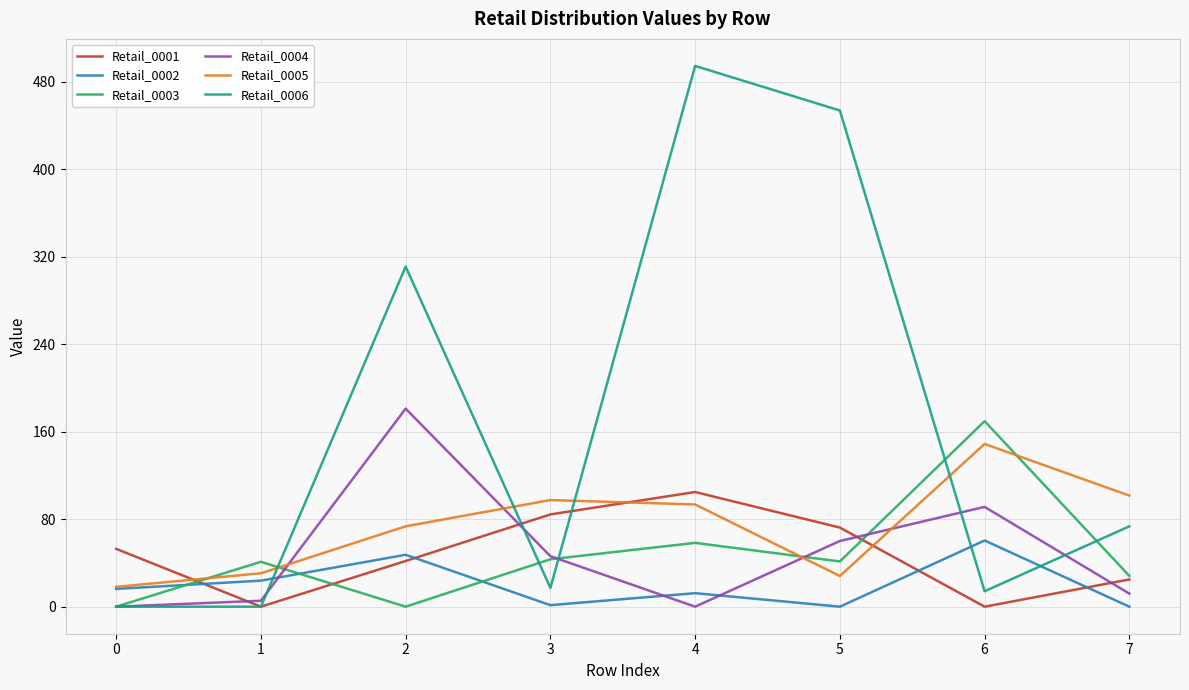

At which category is the sum across all series the highest?

4